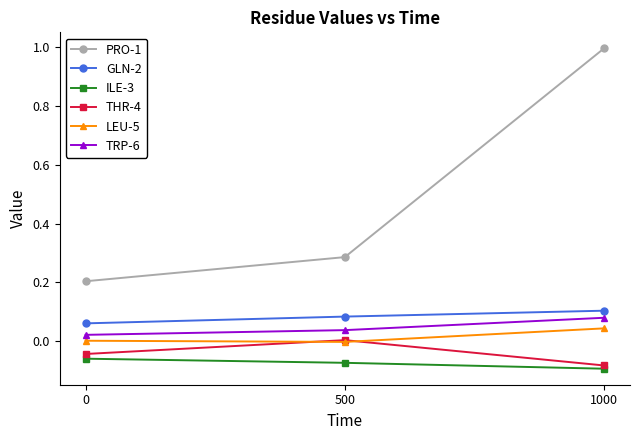

What is the sum of all PRO-1 values?

1.5